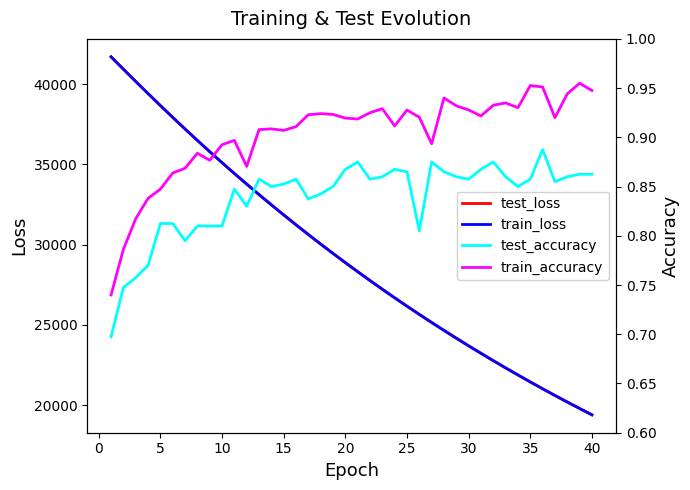

Reading left to right, transcribe all the data shown in this chart.

test_loss: 41705.9	40936.8	40170.9	39414.4	38668.1	37931.9	37210.2	36498.4	35799.6	35110.5	34434.9	33773.3	33121.4	32483.2	31854.9	31237.8	30631.5	30037.2	29453.6	28879.5	28317.9	27764.4	27222.0	26689.4	26166.9	25654.6	25150.7	24656.5	24172.2	23696.0	23230.1	22770.5	22321.0	21880.0	21446.1	21020.6	20603.4	20194.0	19791.7	19397.4
train_loss: 41701.6	40932.4	40167.3	39411.5	38664.8	37929.9	37206.5	36495.0	35795.8	35108.1	34433.3	33771.4	33119.2	32480.0	31852.0	31235.3	30629.6	30035.0	29451.2	28877.9	28315.3	27762.7	27220.4	26688.3	26165.6	25652.8	25149.8	24655.4	24170.9	23695.1	23228.3	22769.8	22319.9	21878.5	21445.0	21019.7	20602.5	20192.8	19790.8	19396.4
test_accuracy: 0.7	0.7	0.8	0.8	0.8	0.8	0.8	0.8	0.8	0.8	0.8	0.8	0.9	0.8	0.9	0.9	0.8	0.8	0.8	0.9	0.9	0.9	0.9	0.9	0.9	0.8	0.9	0.9	0.9	0.9	0.9	0.9	0.9	0.8	0.9	0.9	0.9	0.9	0.9	0.9
train_accuracy: 0.7	0.8	0.8	0.8	0.8	0.9	0.9	0.9	0.9	0.9	0.9	0.9	0.9	0.9	0.9	0.9	0.9	0.9	0.9	0.9	0.9	0.9	0.9	0.9	0.9	0.9	0.9	0.9	0.9	0.9	0.9	0.9	0.9	0.9	1.0	1.0	0.9	0.9	1.0	0.9